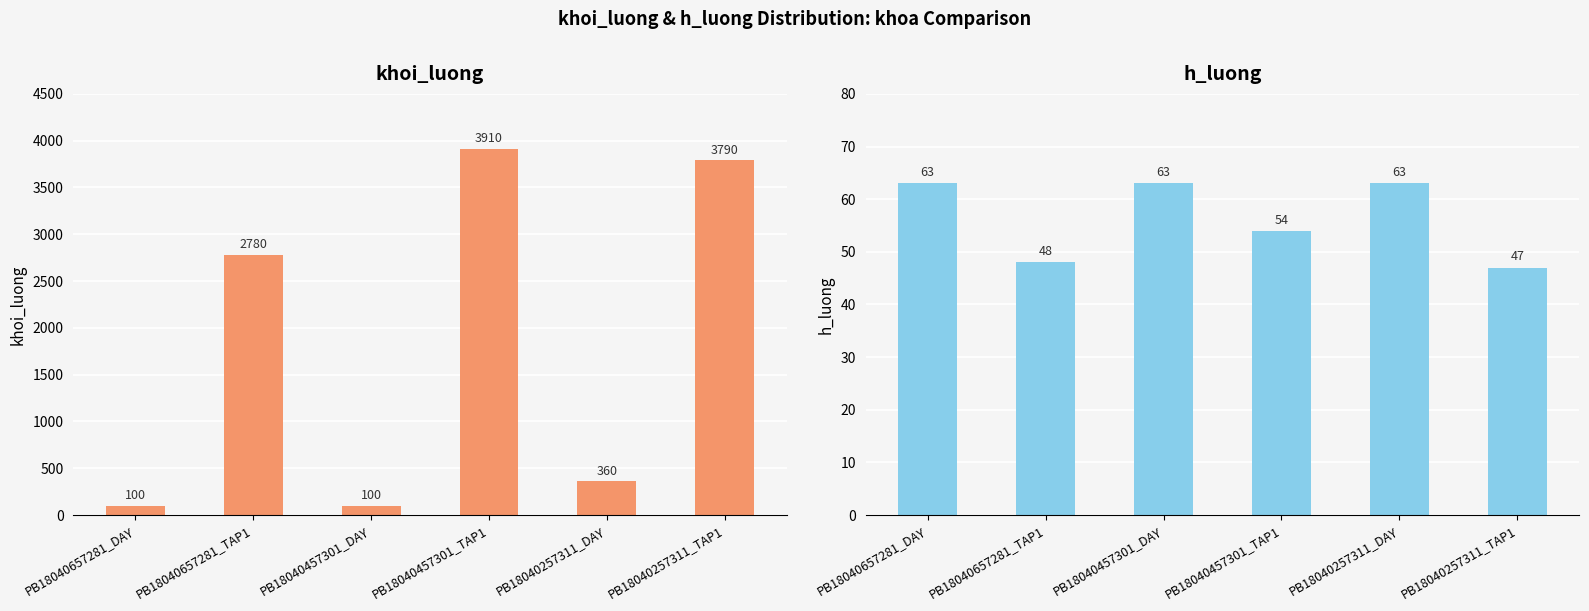

List the labels in order of khoi_luong value, largest first.

PB18040457301_TAP1, PB18040257311_TAP1, PB18040657281_TAP1, PB18040257311_DAY, PB18040657281_DAY, PB18040457301_DAY